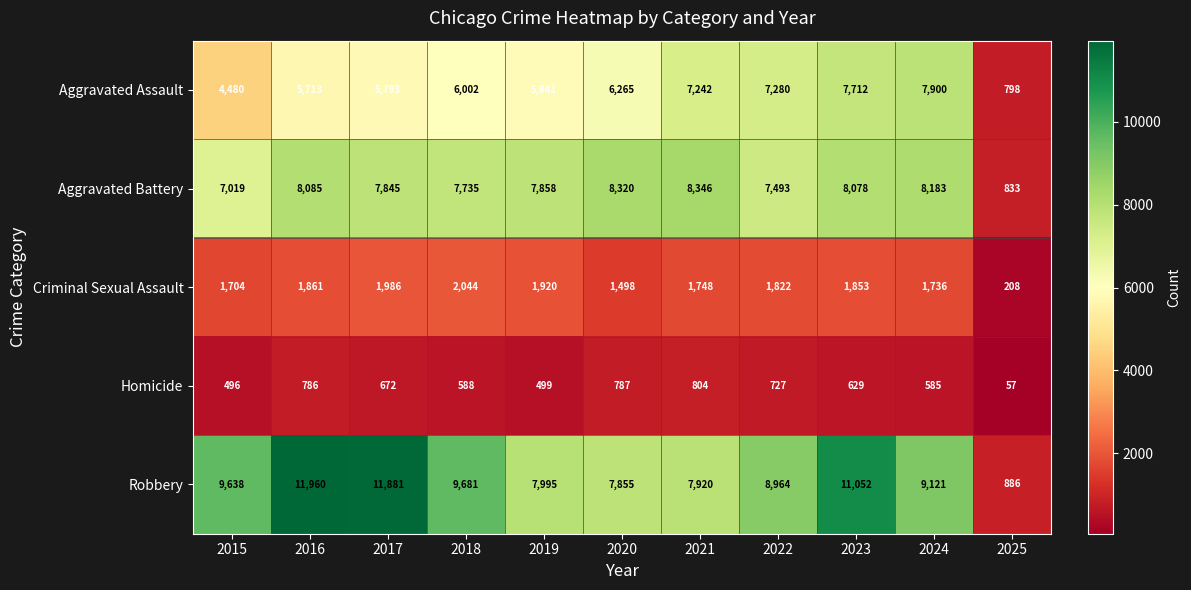

What is the minimum value shown in the chart?

57